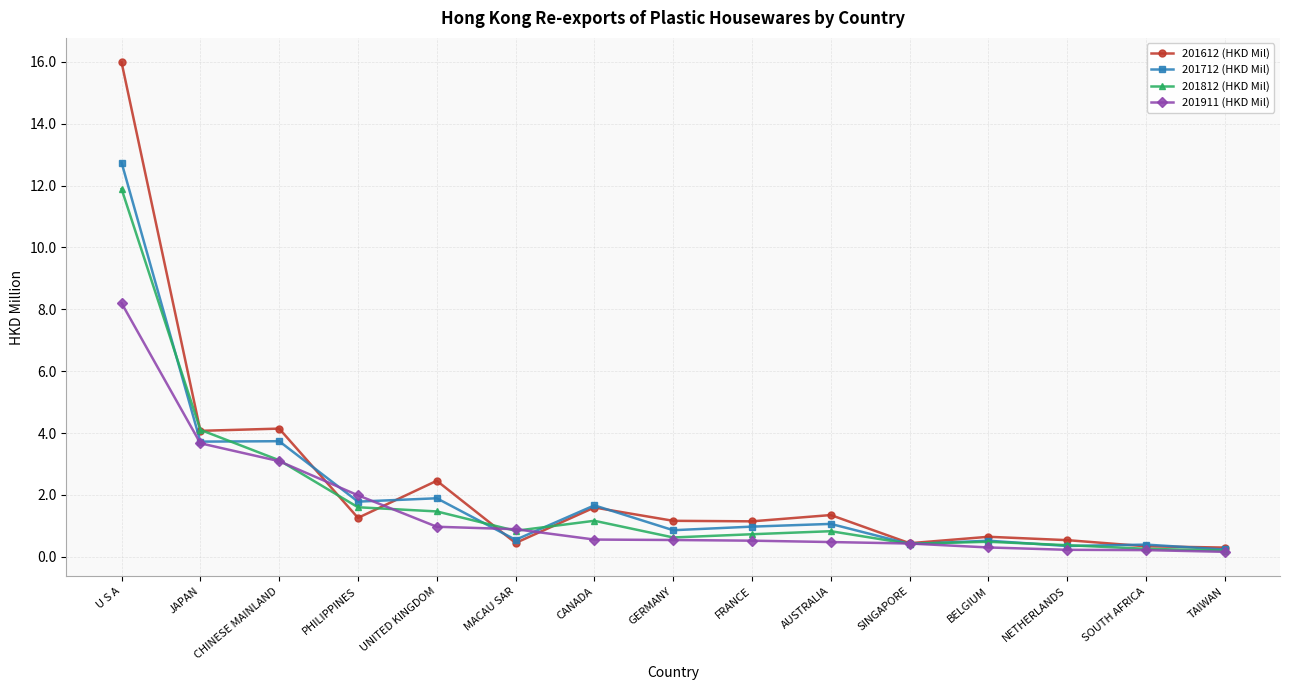

True or false: 201812 (HKD Mil) has a value of 0.4 at SINGAPORE.

True